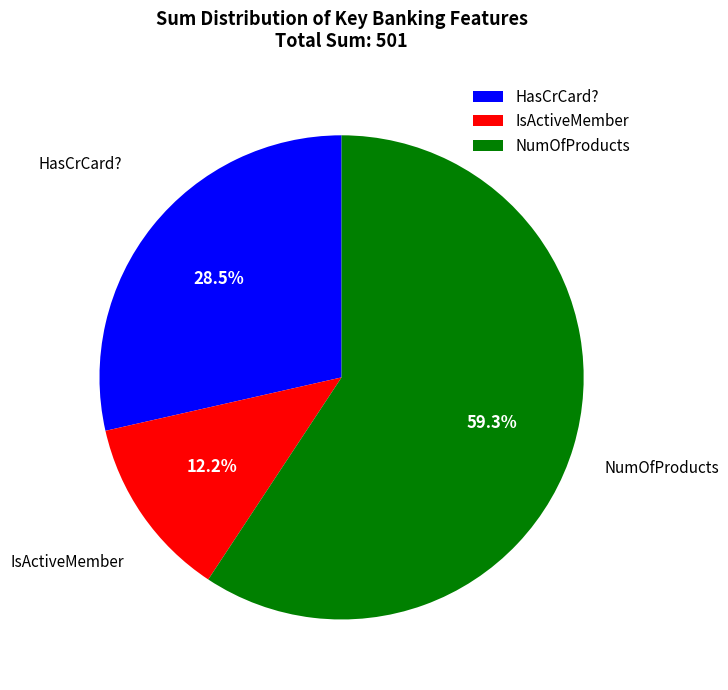

Which slice is the largest?

NumOfProducts